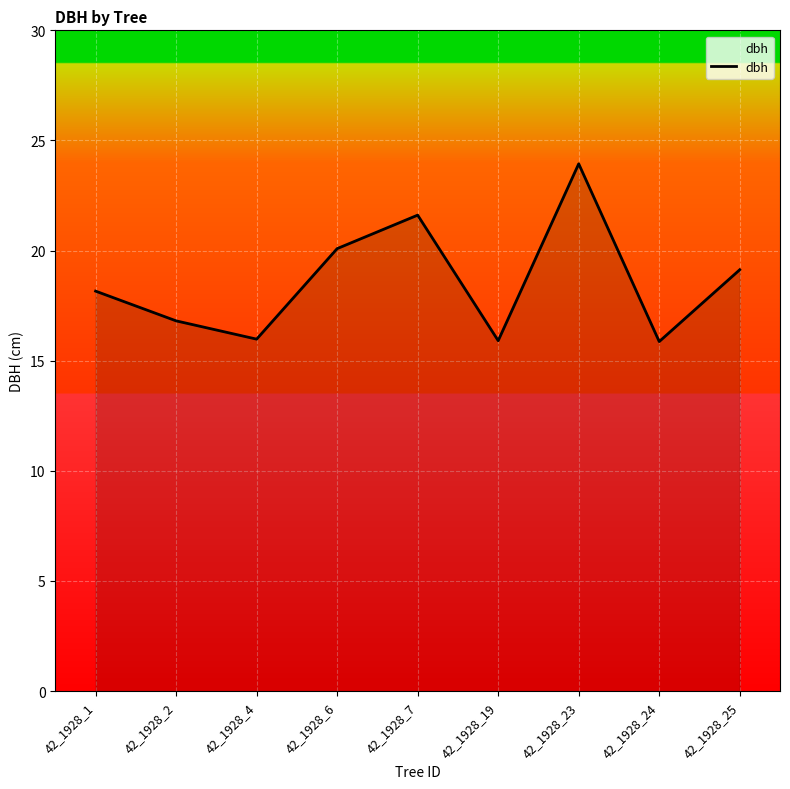

True or false: the data has more than 0 interior local peaks.

True